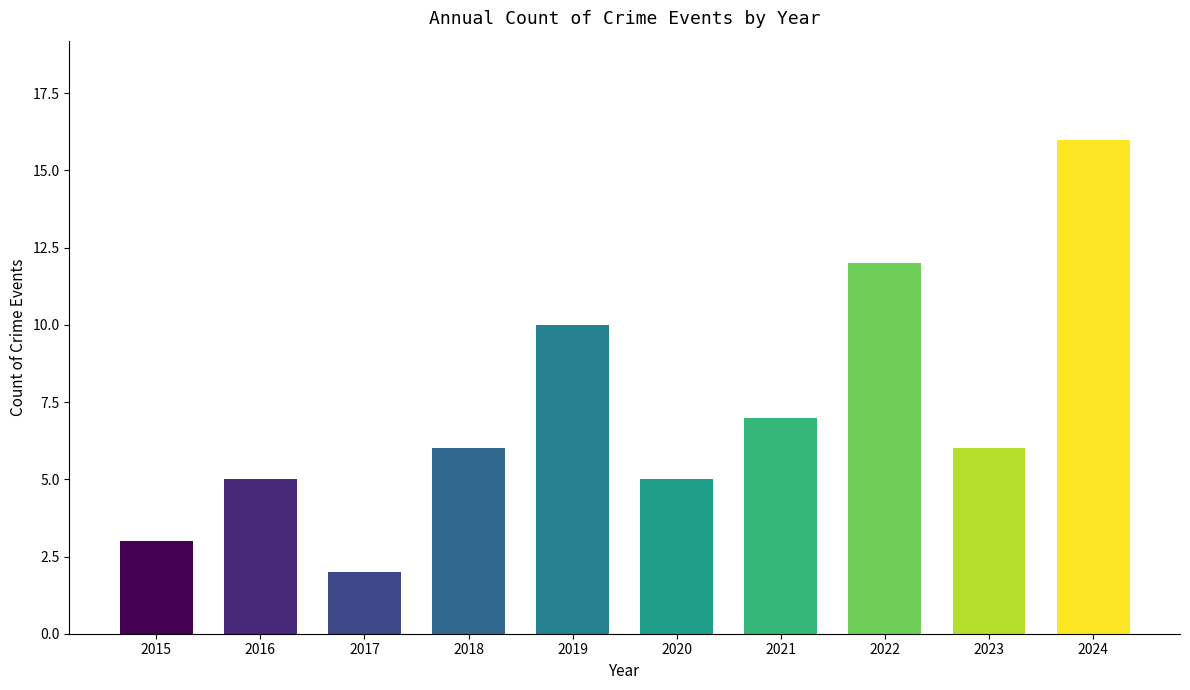

At which label is the value closest to 9?

2019